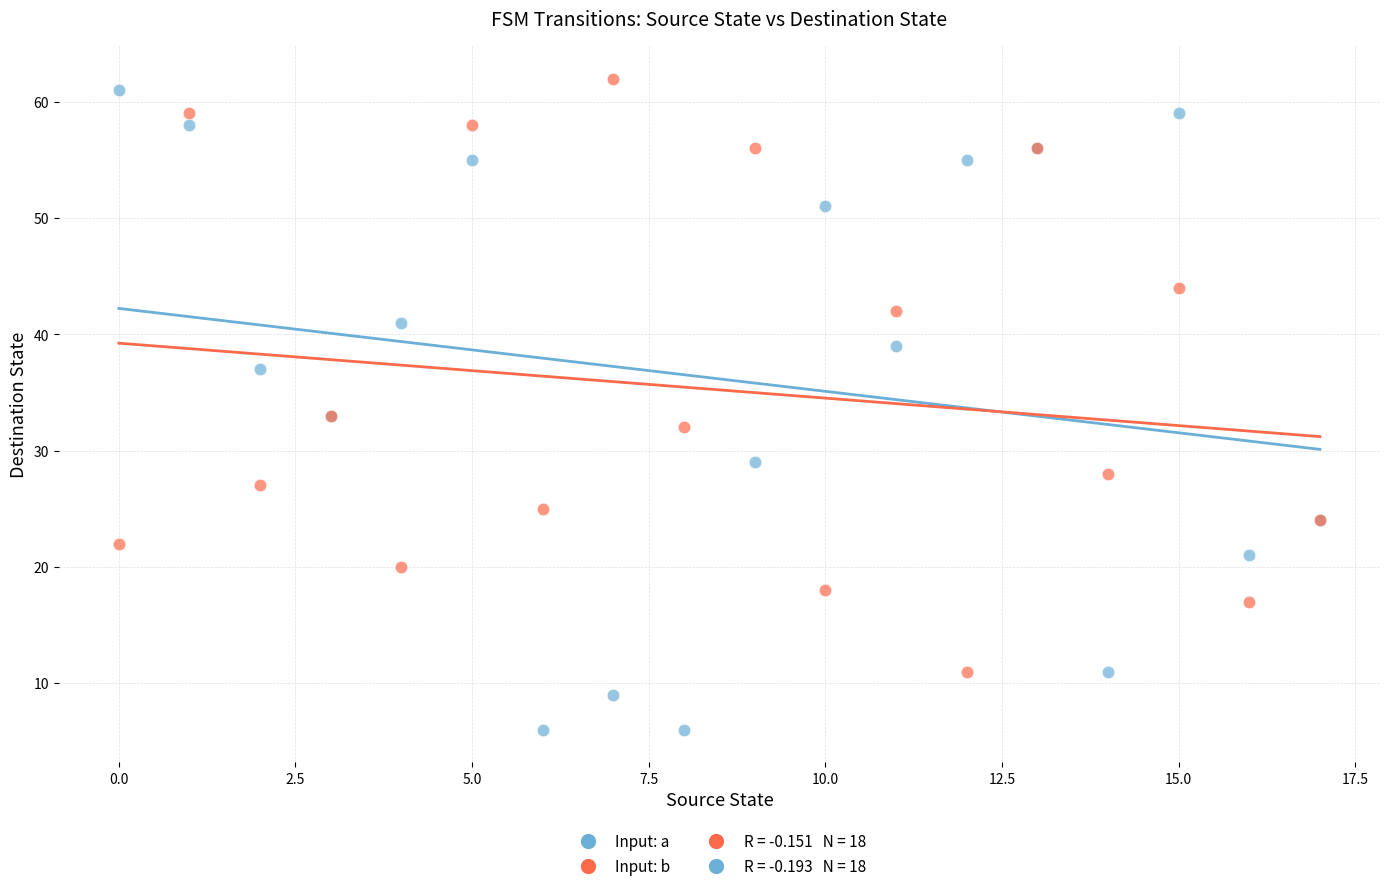

Which series has the widest spread of Y values?

Input: a